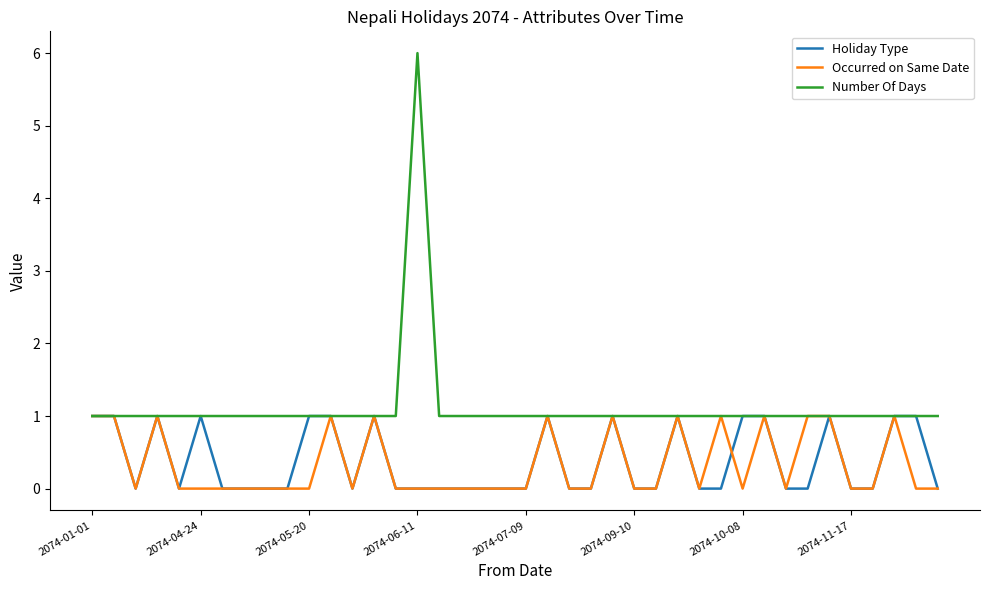

At which category is the sum across all series the highest?

2074-06-11